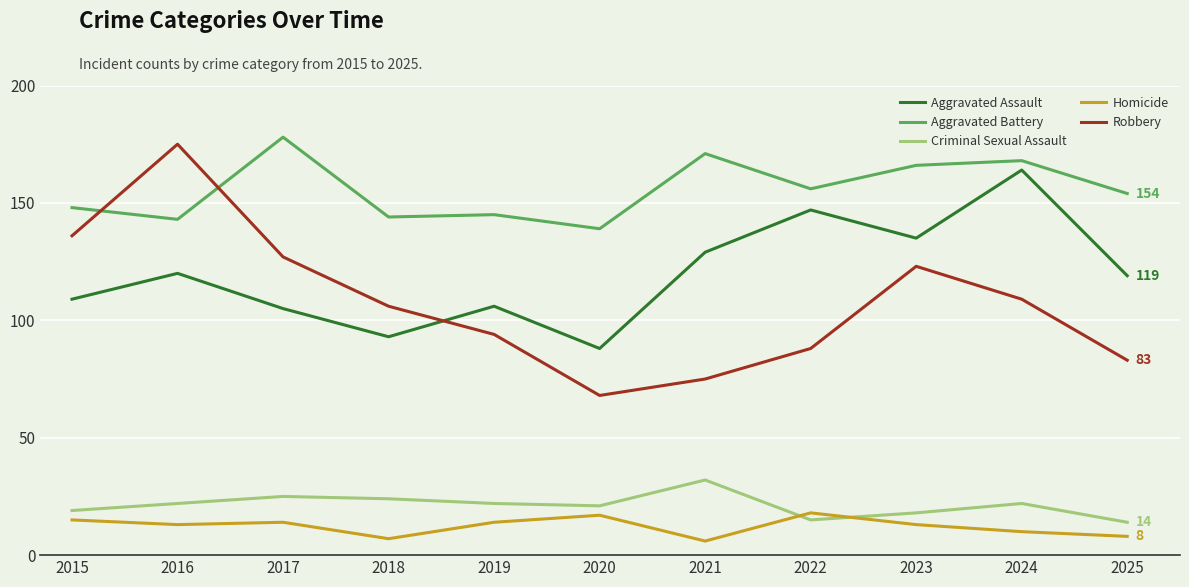

At how many categories does at least one series exceed 94?

11